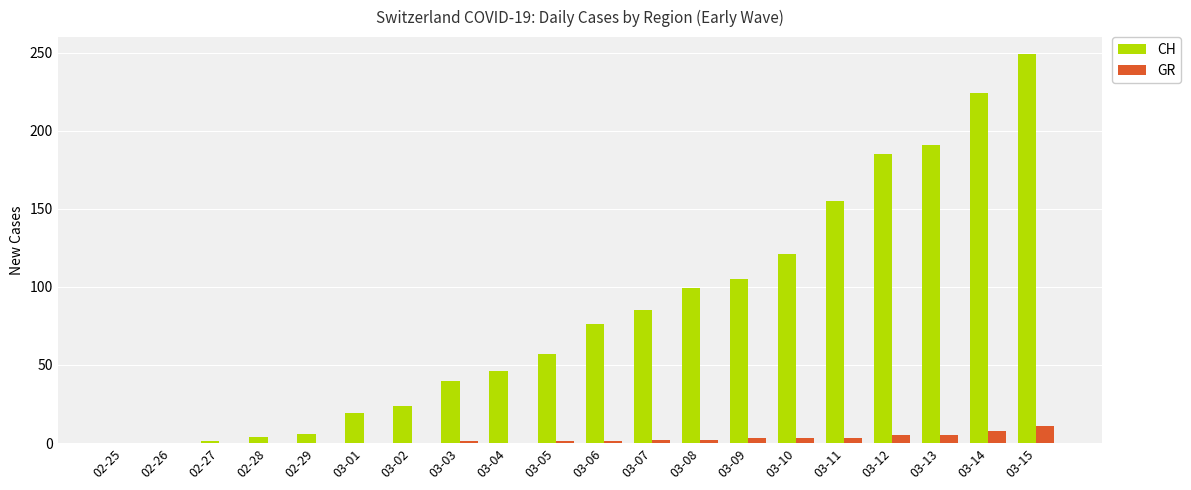

What is the sum of all GR values?

45